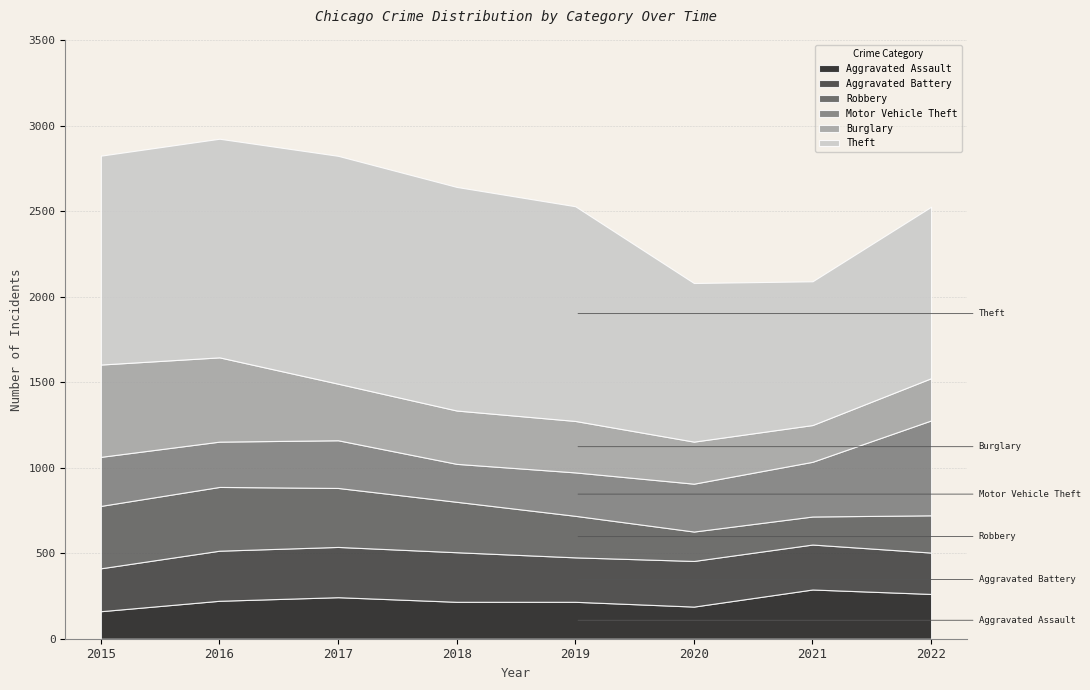

What is the minimum value shown in the chart?

161